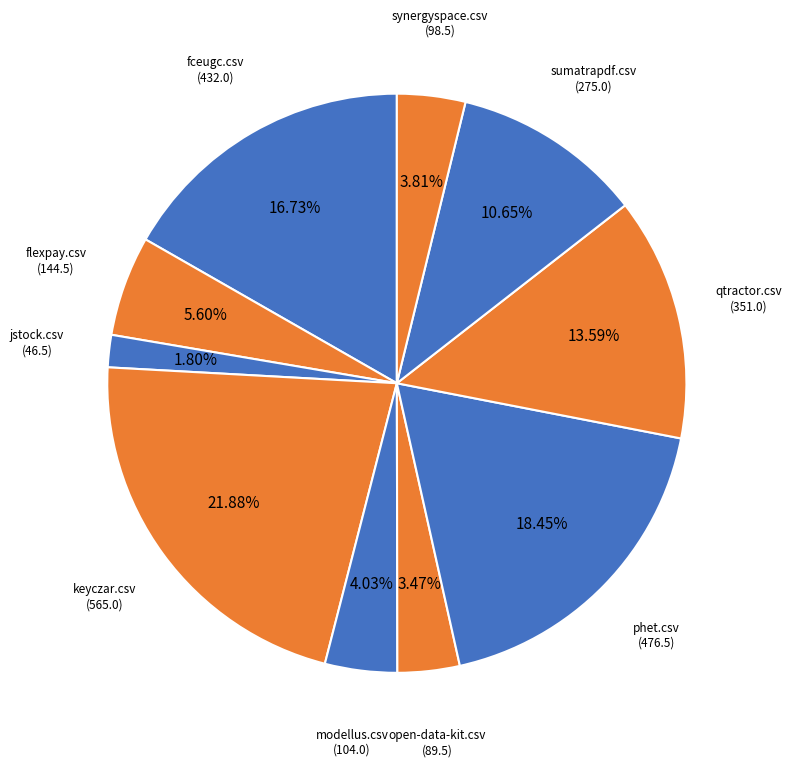

To the nearest percent, what is the difference between the sumatrapdf.csv and phet.csv slice percentages?

8%